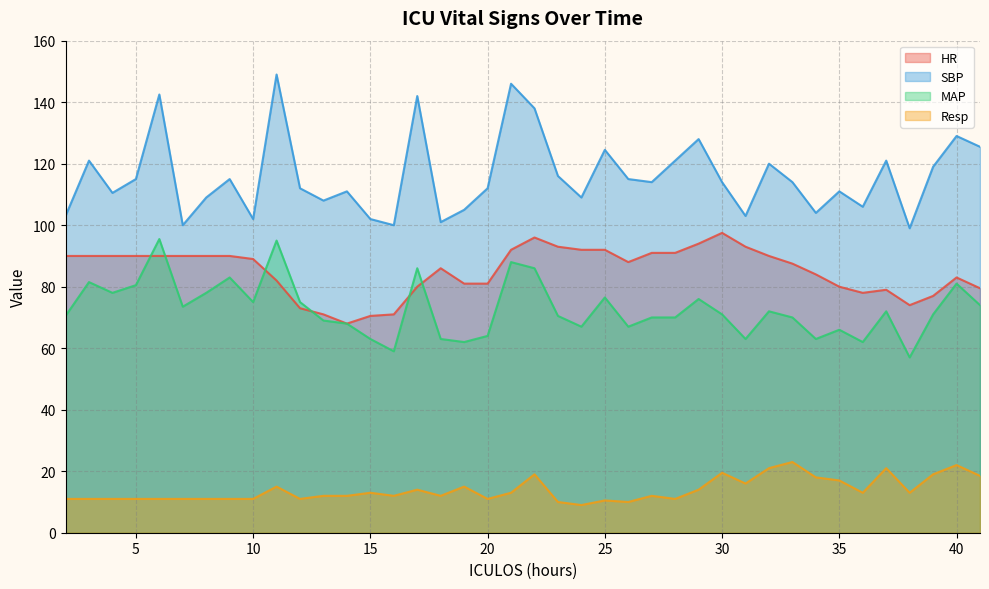

True or false: HR has a value of 90.0 at 8.

True